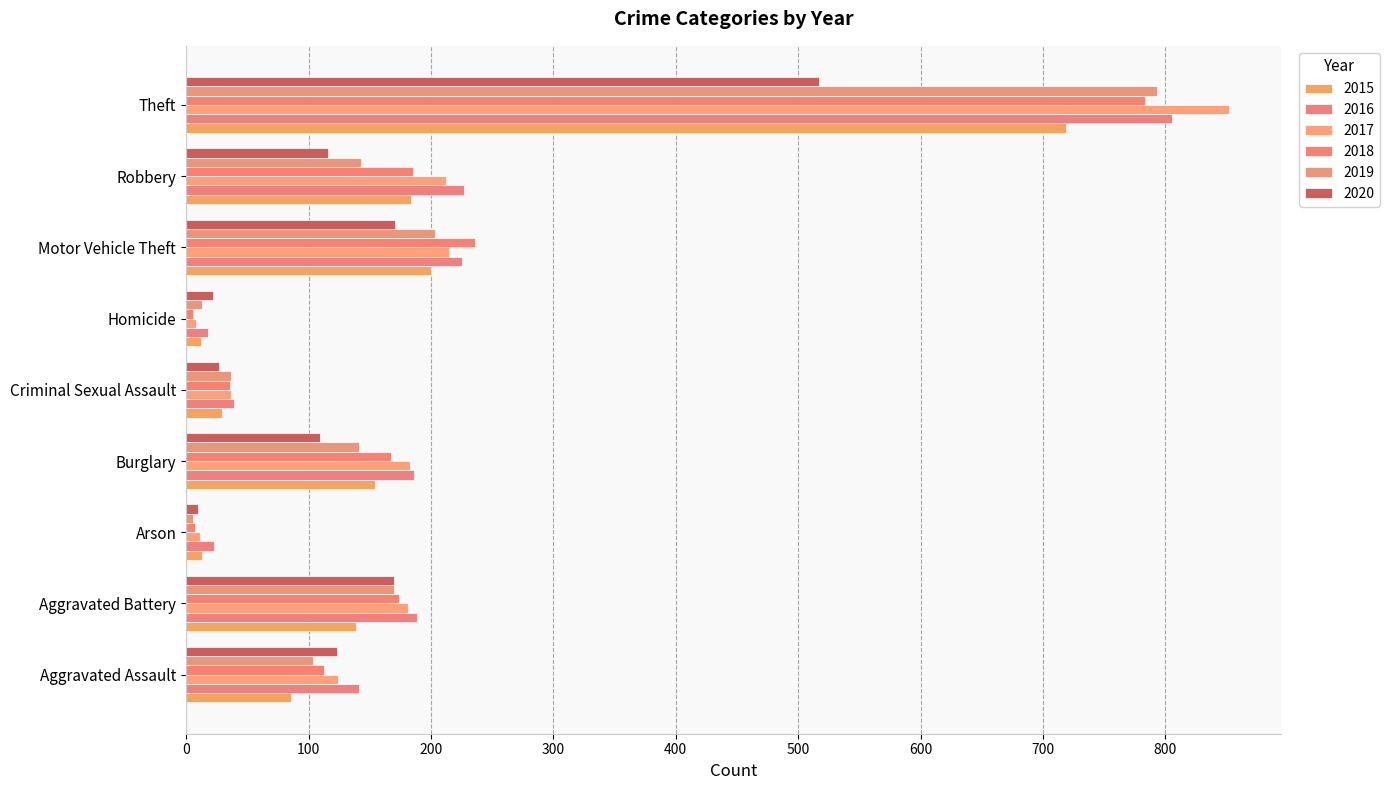

Reading left to right, extract all data points from this chart.

2015: 86	139	13	154	29	12	200	184	719
2016: 141	189	23	186	39	18	225	227	805
2017: 124	181	11	183	37	8	215	212	852
2018: 113	174	7	167	36	6	236	185	783
2019: 104	170	6	141	37	13	203	143	793
2020: 123	170	10	109	27	22	171	116	517